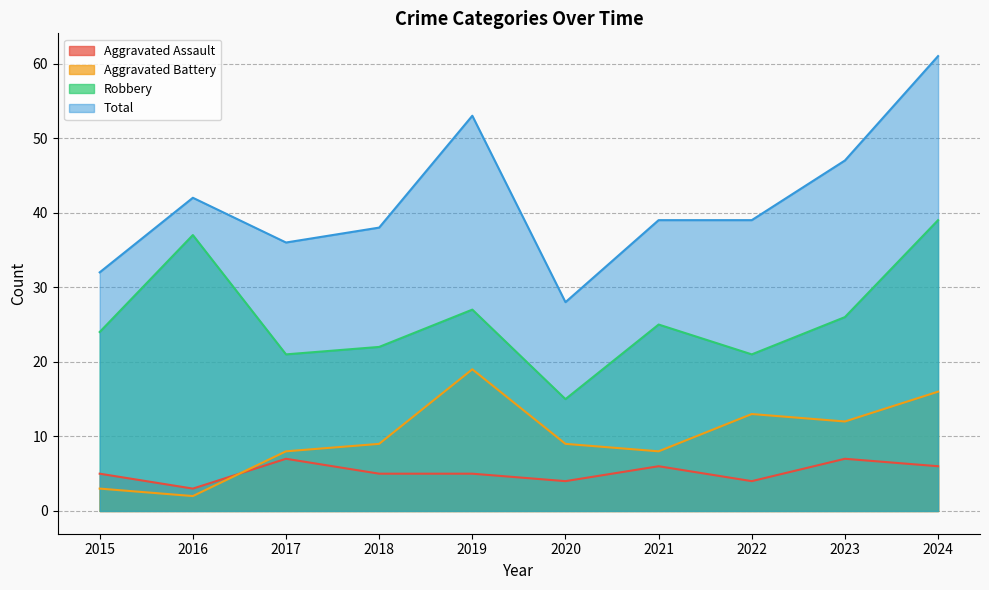

Reading left to right, extract all data points from this chart.

Aggravated Assault: 5	3	7	5	5	4	6	4	7	6
Aggravated Battery: 3	2	8	9	19	9	8	13	12	16
Robbery: 24	37	21	22	27	15	25	21	26	39
Total: 32	42	36	38	53	28	39	39	47	61